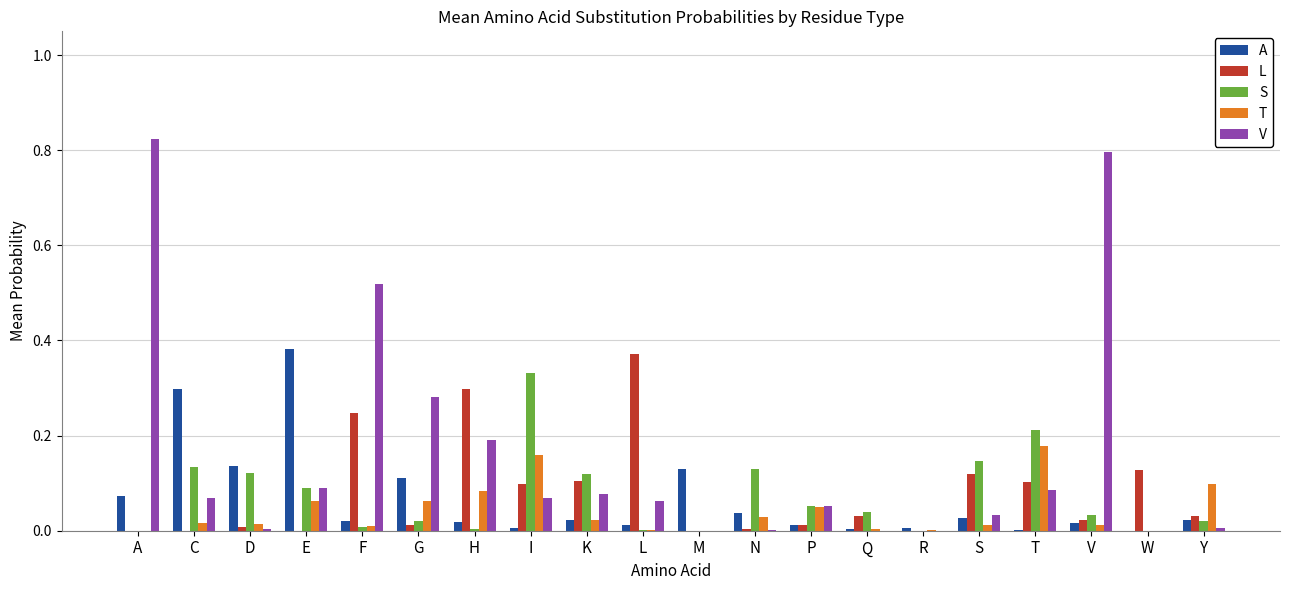

Which label corresponds to the largest value in the chart?

A